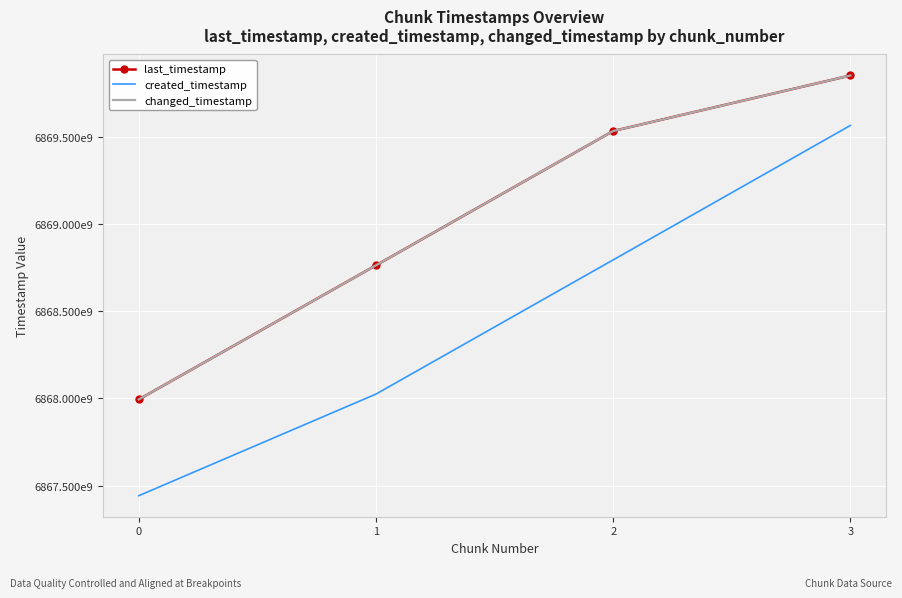

What are all the series names shown in the legend?

last_timestamp, created_timestamp, changed_timestamp